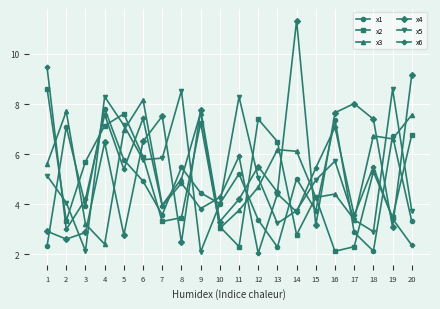

What is the total value across all series at 9?

33.0